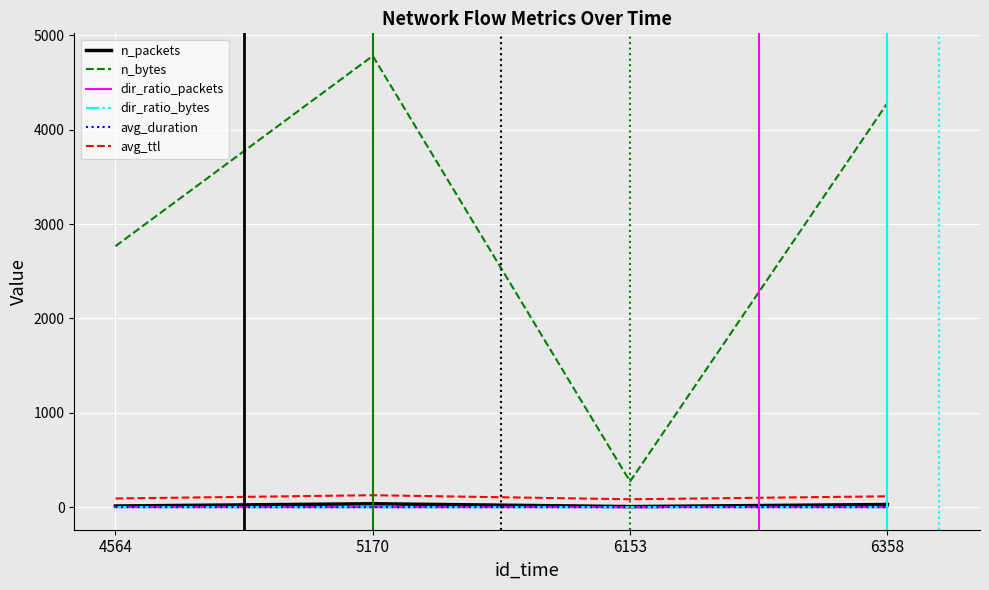

At which category does the chart reach its peak across all series?

5170